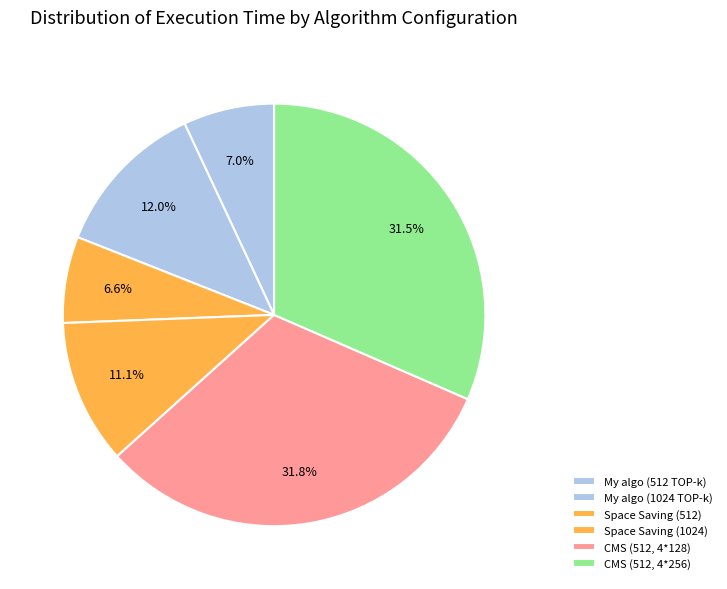

How many slices are in this pie chart?

6